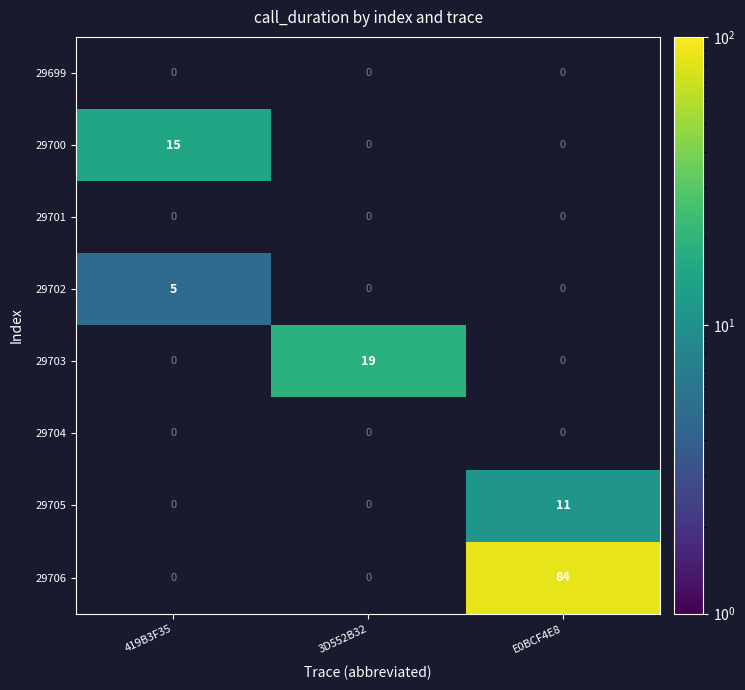

The value of 29705 at E0BCF4E8 is 16. True or false?

False